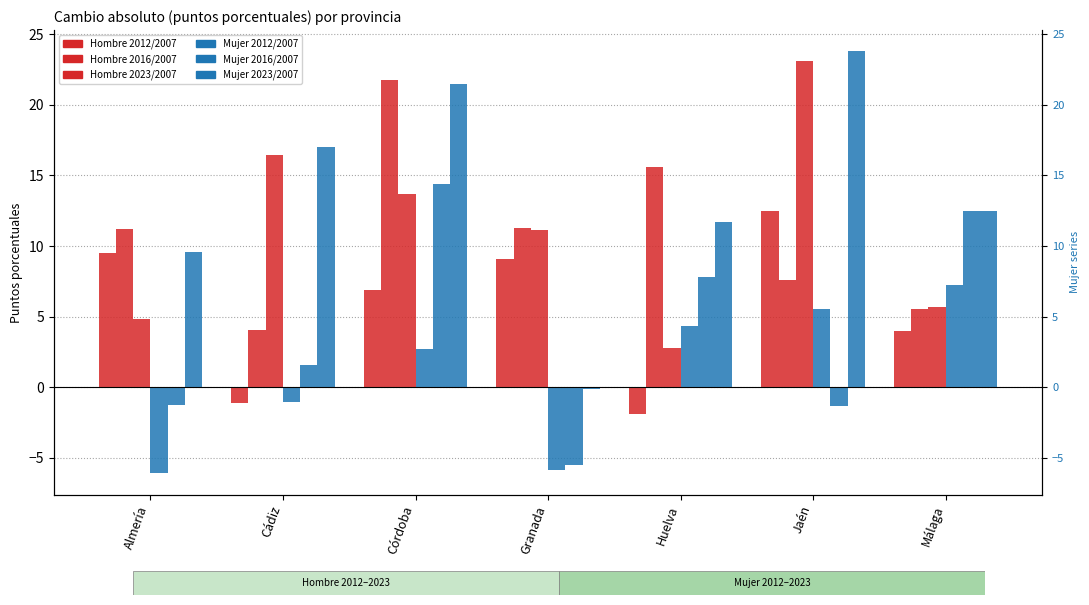

What is the spread (max minus min) of values at Málaga?

8.5